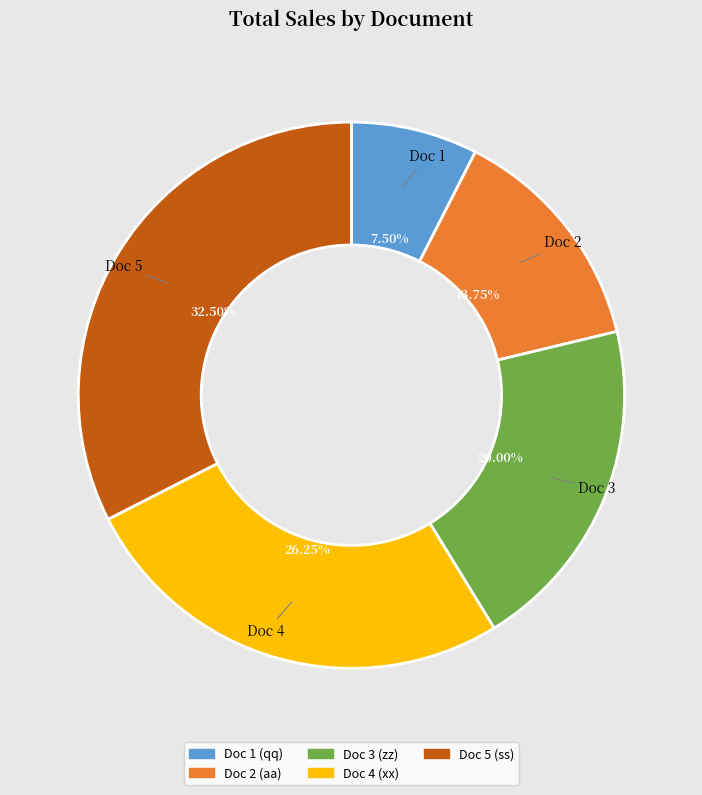

Is there any slice that represents more than half of the pie?

No